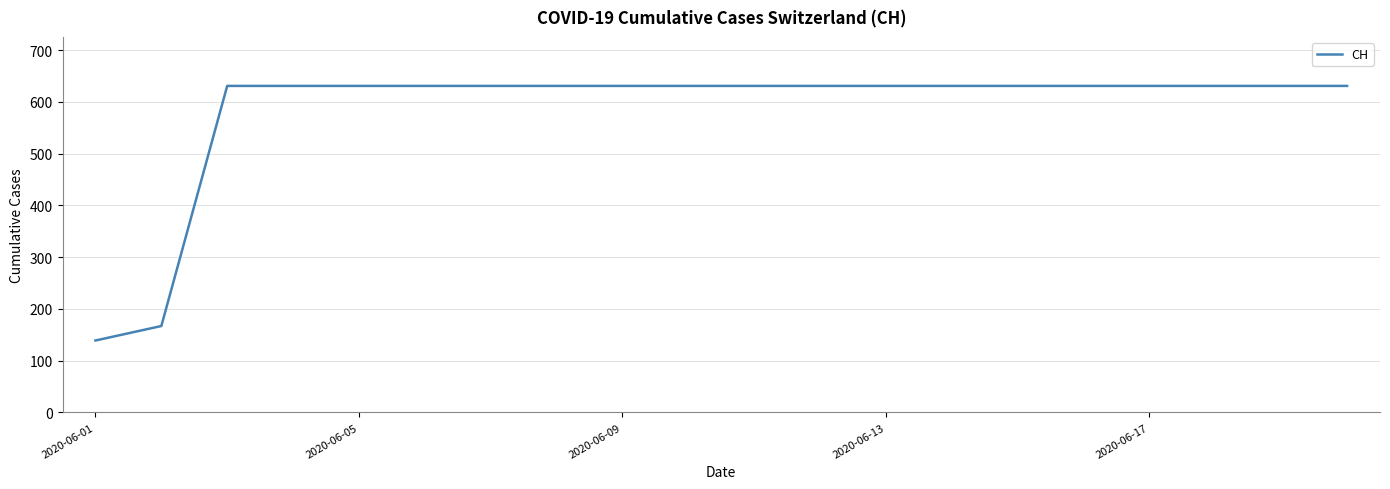

What is the difference between the maximum and minimum values?

492